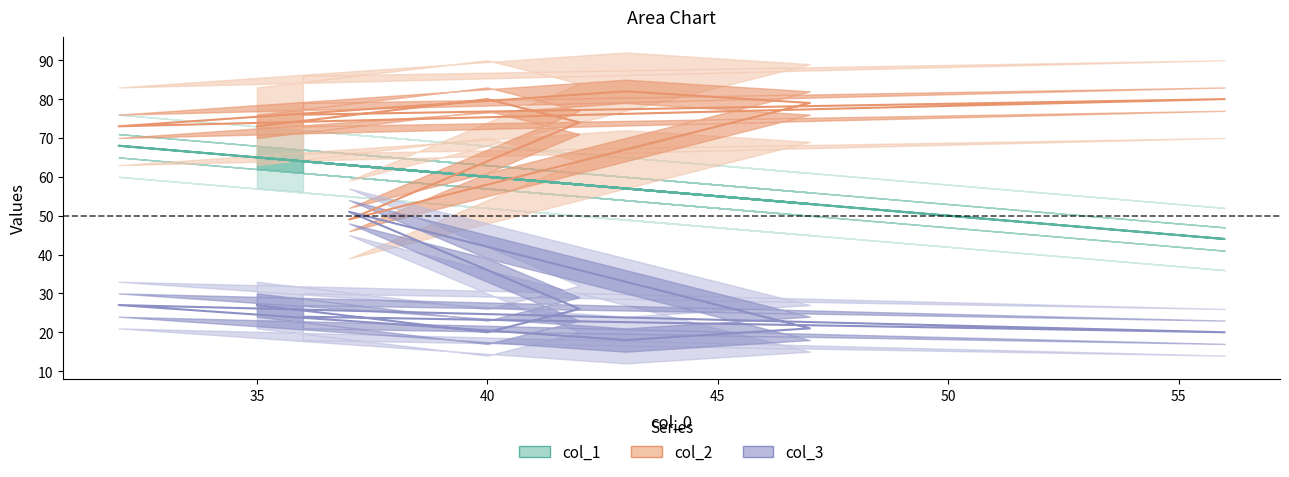

Rank the series by their maximum value, from lowest to highest.

col_3, col_1, col_2